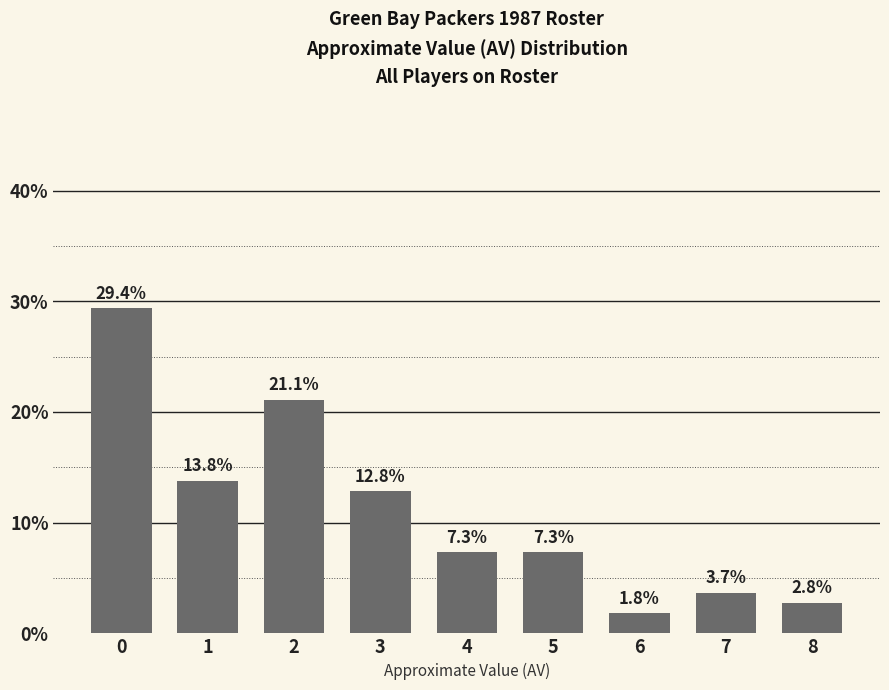

The chart shows a value of 7.3 at 4. True or false?

True